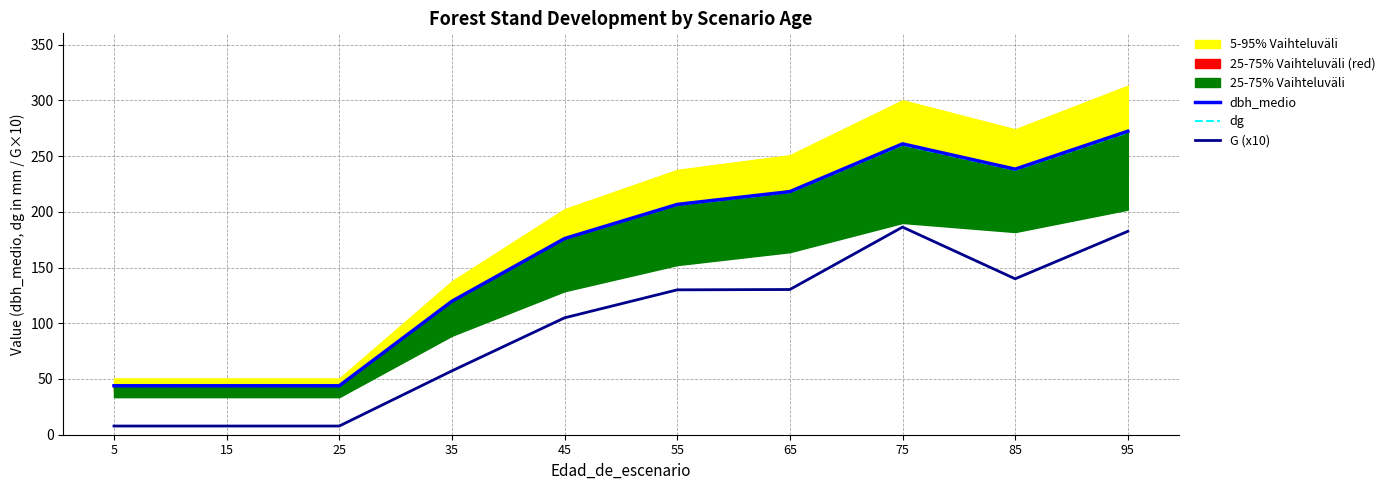

Reading left to right, transcribe all the data shown in this chart.

dbh_medio: 43.9	43.9	43.9	119.8	176.0	206.7	218.1	261.0	238.3	272.3
dg: 44.3	44.3	44.3	119.7	175.6	206.1	217.5	260.1	237.6	271.4
G (x10): 7.8	7.8	7.8	57.3	104.9	130.0	130.3	186.3	139.9	182.5